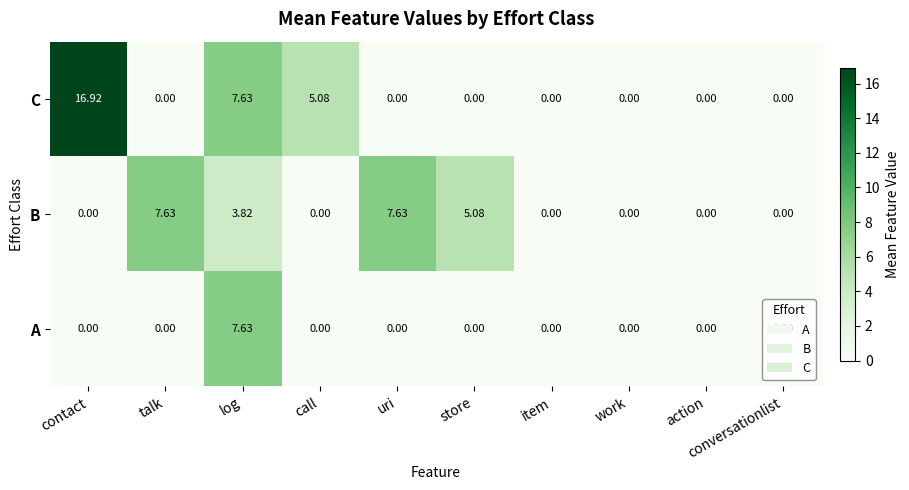

Rank the series by their average value, from highest to lowest.

C, B, A